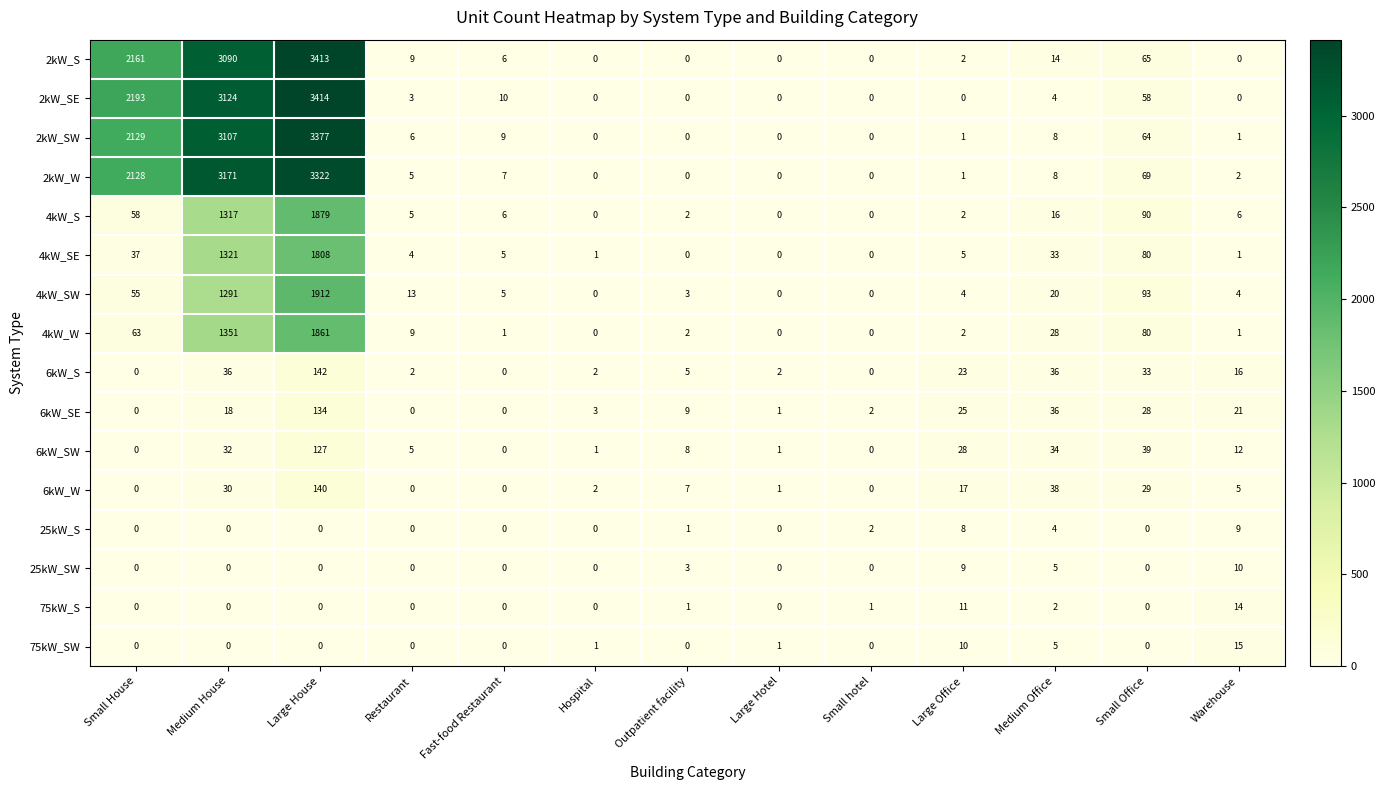

How many distinct data groups are displayed?

16